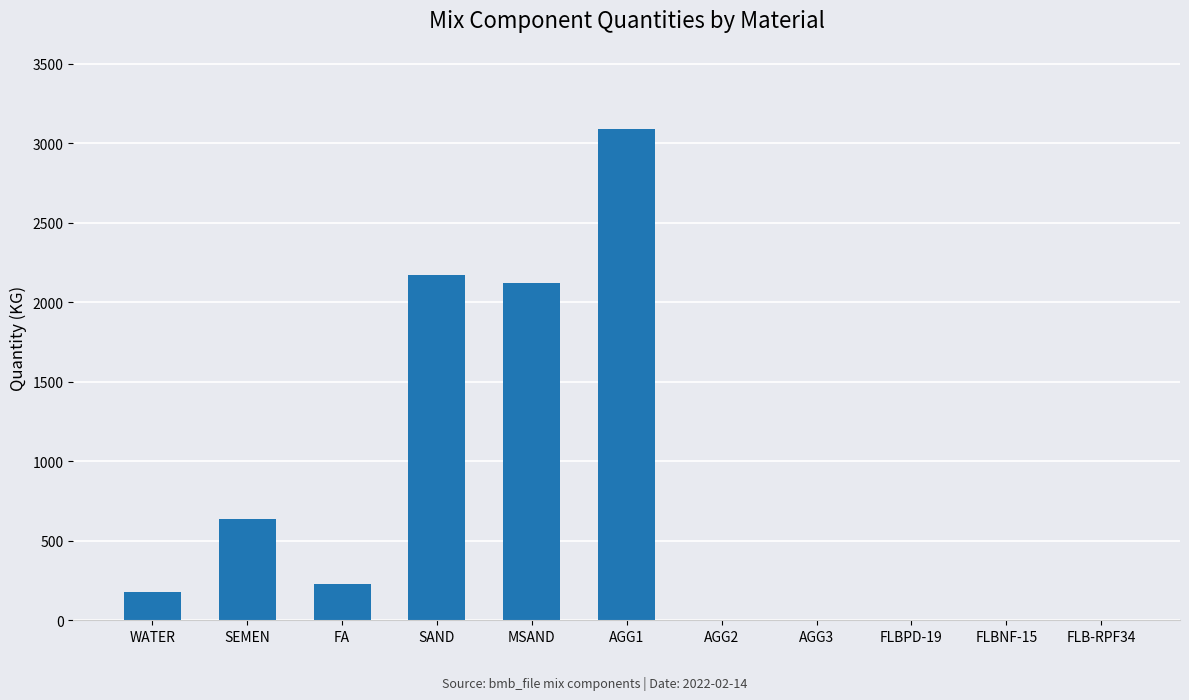

Which has a higher value, SEMEN or WATER?

SEMEN